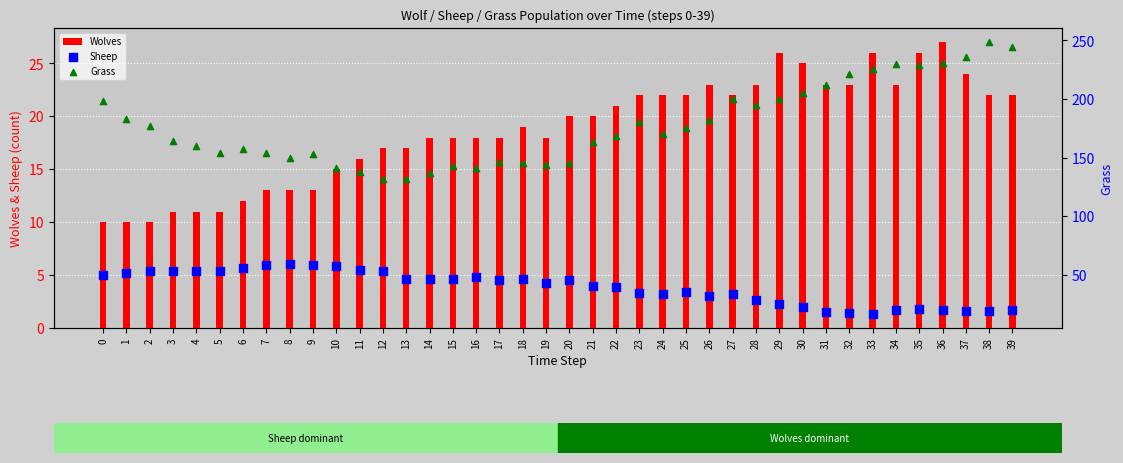

Which series reaches the maximum Y coordinate?

Grass